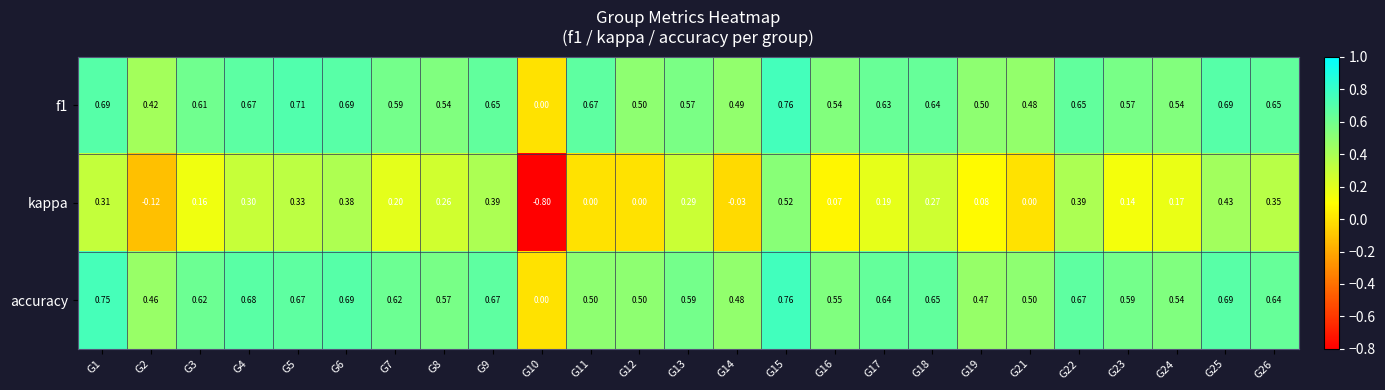

Which series has the largest total across all categories?

accuracy